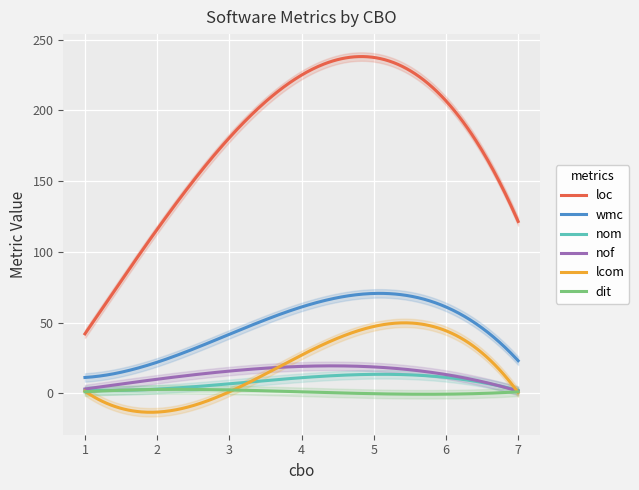

True or false: wmc and loc intersect in this chart.

False